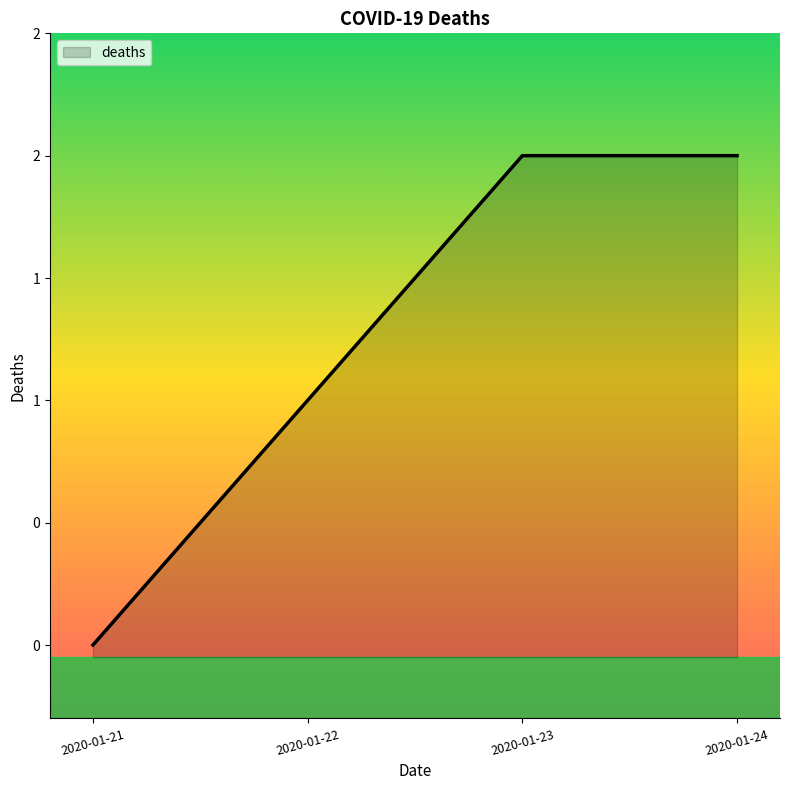

What is the greatest value displayed?

2